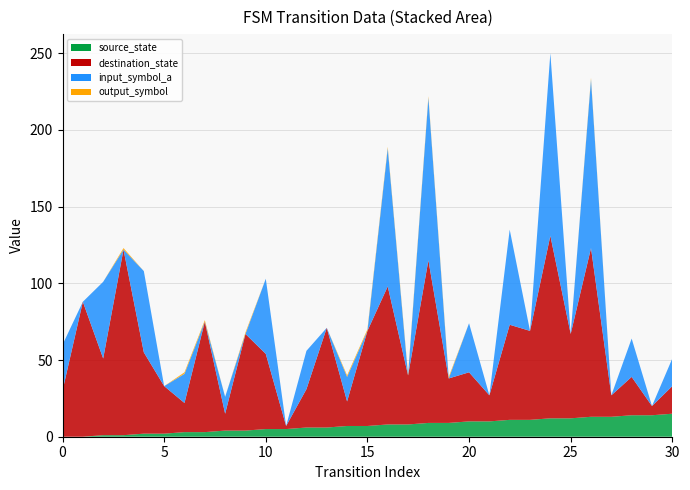

Reading right to left, what are all the values shown in this chart?

source_state: 15	14	14	13	13	12	12	11	11	10	10	9	9	8	8	7	7	6	6	5	5	4	4	3	3	2	2	1	1	0	0
destination_state: 18	6	25	14	110	55	119	58	62	17	32	29	106	32	90	62	16	65	25	2	49	63	11	72	19	31	53	121	50	88	30
input_symbol_a: 18	0	25	0	110	0	119	0	62	0	32	0	106	0	90	0	16	0	25	0	49	0	11	0	19	0	53	0	50	0	30
output_symbol: 0	0	0	0	1	0	0	0	0	0	0	1	1	1	1	1	1	0	0	0	0	1	0	1	1	0	0	1	0	0	0